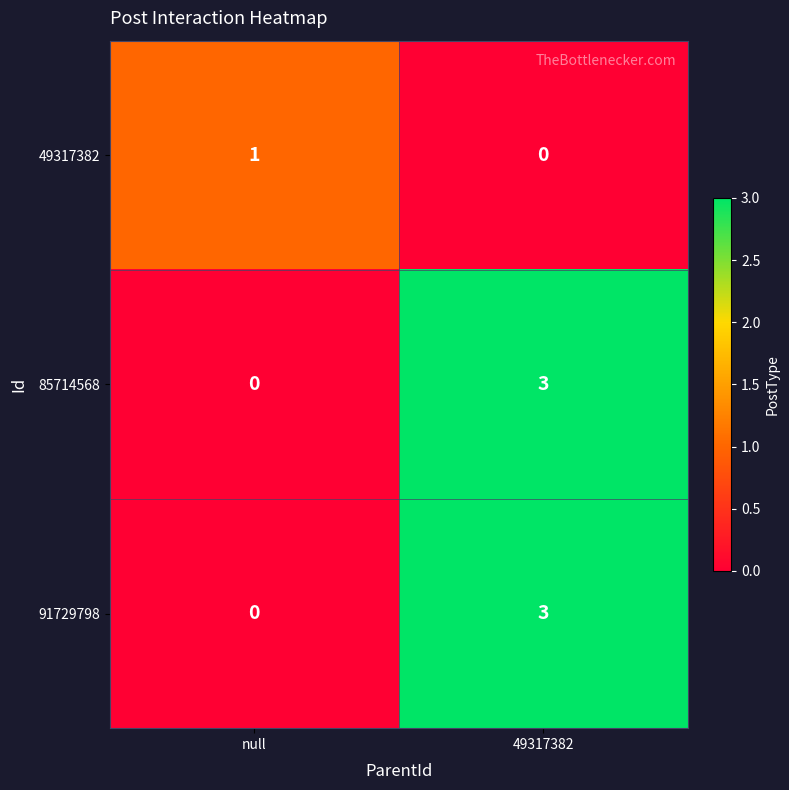

What is the sum of all 91729798 values?

3